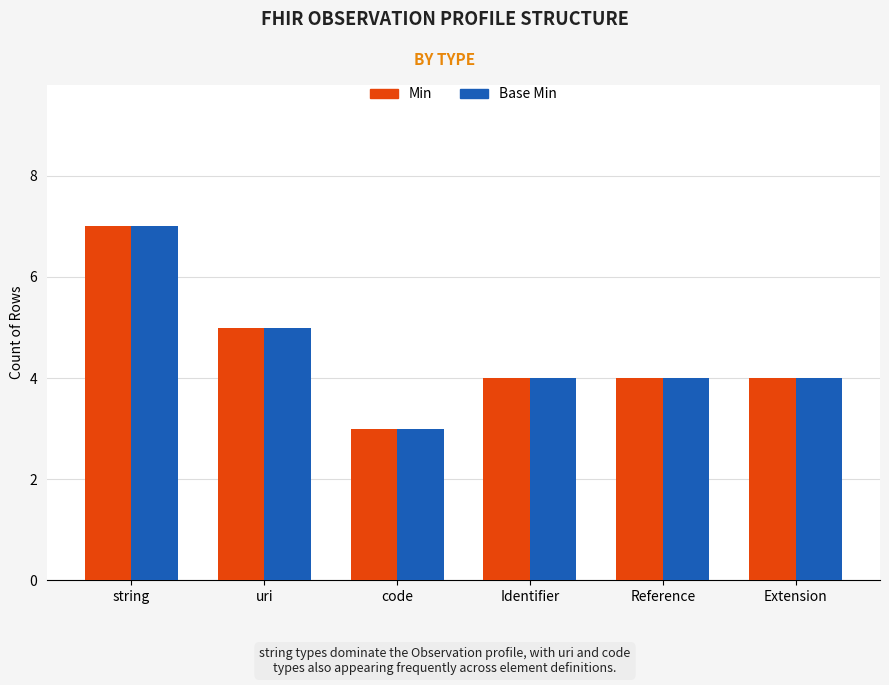

What value does the Min series have at Reference?

4